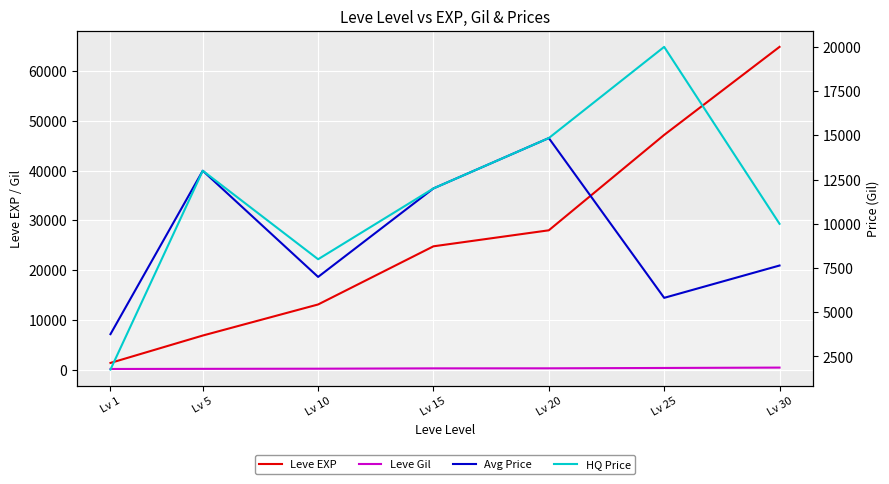

Is it true that Leve EXP equals 1330 at Lv 1?

True